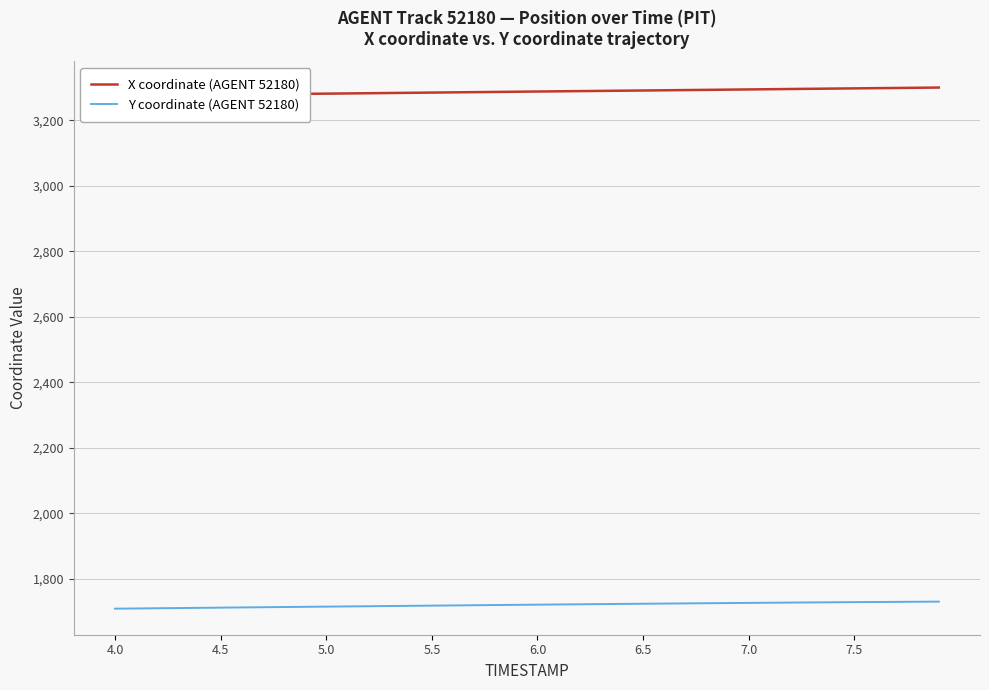

Reading right to left, extract all data points from this chart.

X coordinate (AGENT 52180): 3300.3	3299.7	3299.1	3298.4	3297.8	3297.2	3296.5	3295.9	3295.2	3294.6	3293.9	3293.3	3292.6	3292.0	3291.3	3290.7	3290.1	3289.5	3288.8	3288.2	3287.6	3286.9	3286.3	3285.6	3285.0	3284.3	3283.7	3283.0	3282.3	3281.7	3281.1	3280.4	3279.8	3279.1	3278.5	3277.8	3277.1	3276.5	3275.8	3275.1
Y coordinate (AGENT 52180): 1729.8	1729.4	1729.0	1728.6	1728.2	1727.8	1727.3	1726.8	1726.4	1725.9	1725.4	1724.9	1724.3	1723.8	1723.3	1722.8	1722.2	1721.6	1721.1	1720.5	1719.9	1719.3	1718.7	1718.1	1717.5	1716.9	1716.3	1715.7	1715.1	1714.5	1713.9	1713.2	1712.6	1712.0	1711.4	1710.8	1710.1	1709.5	1708.9	1708.2